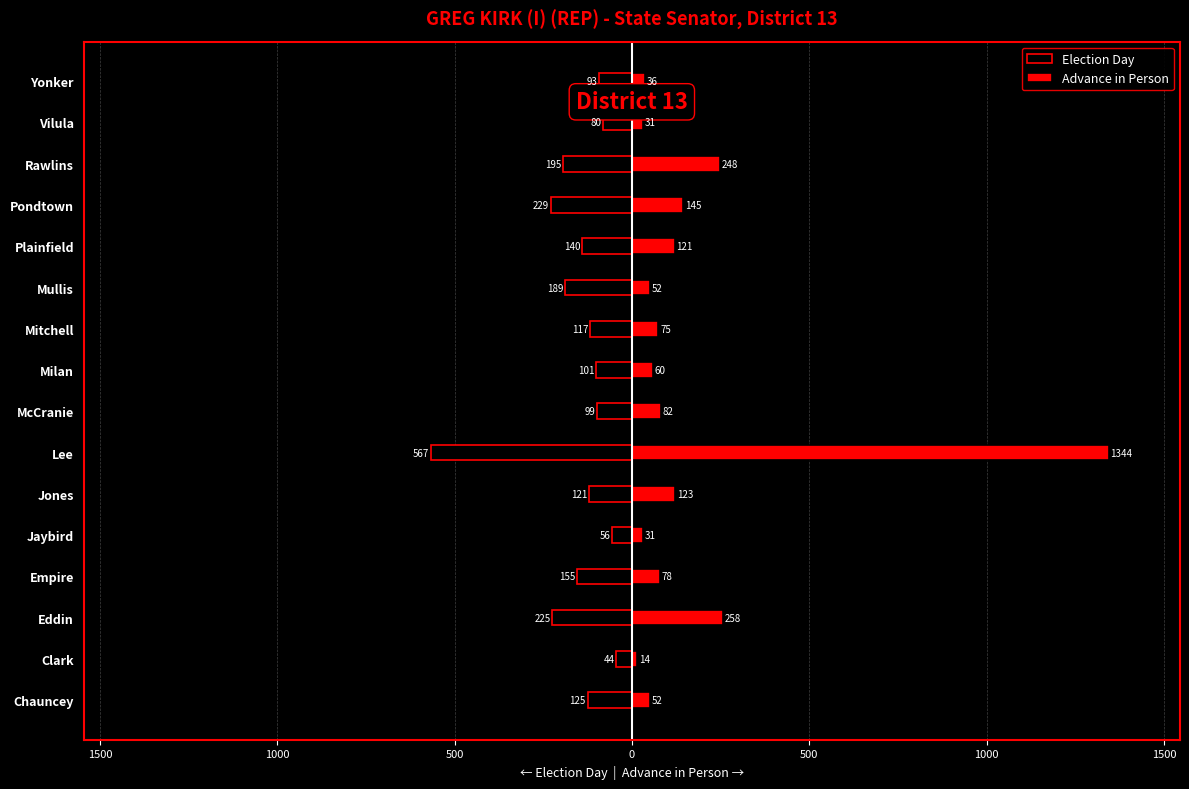

How many values in the Advance in Person series are below 78?

8